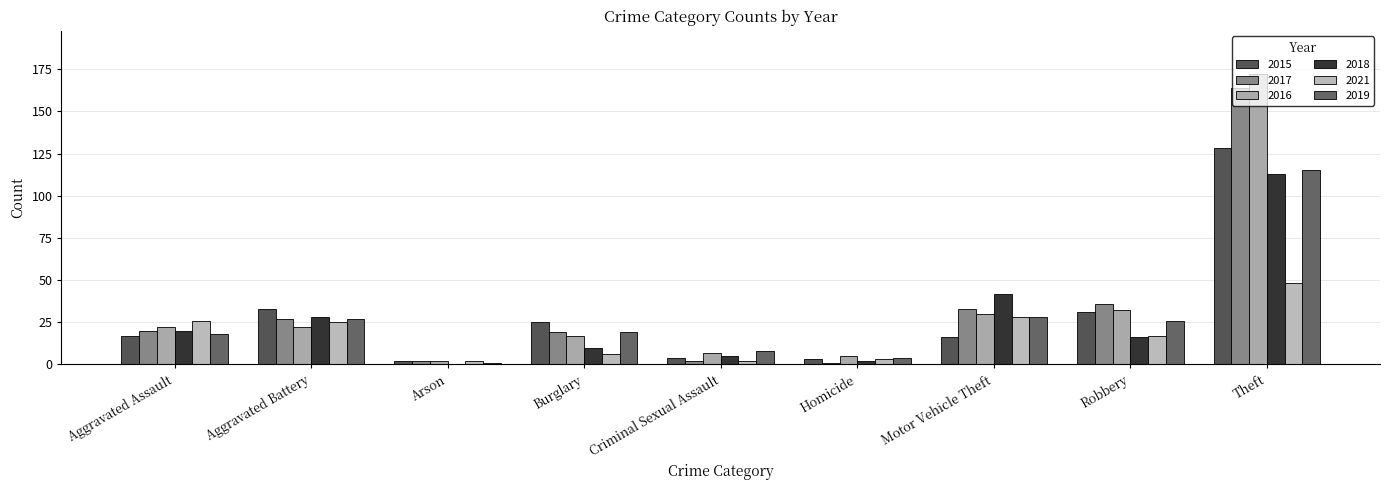

What are all the series names shown in the legend?

2015, 2017, 2016, 2018, 2021, 2019